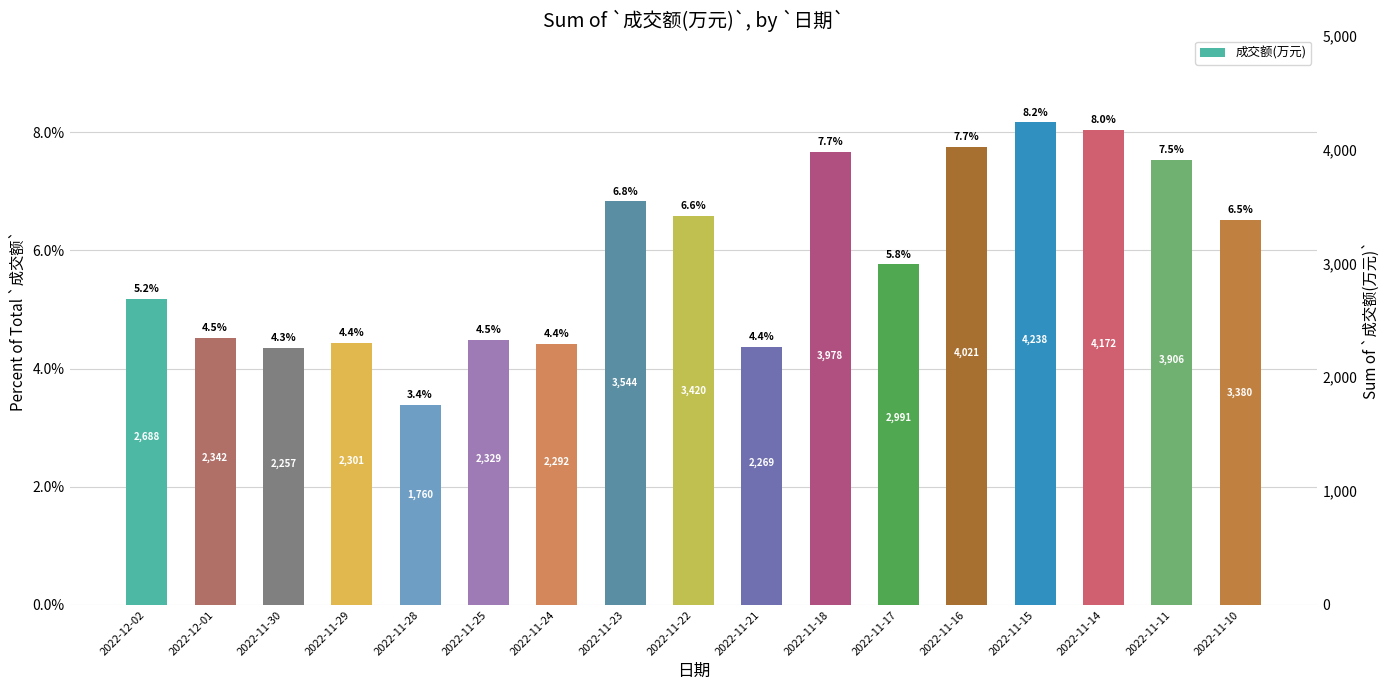

What position from the right is 2022-11-11?

2